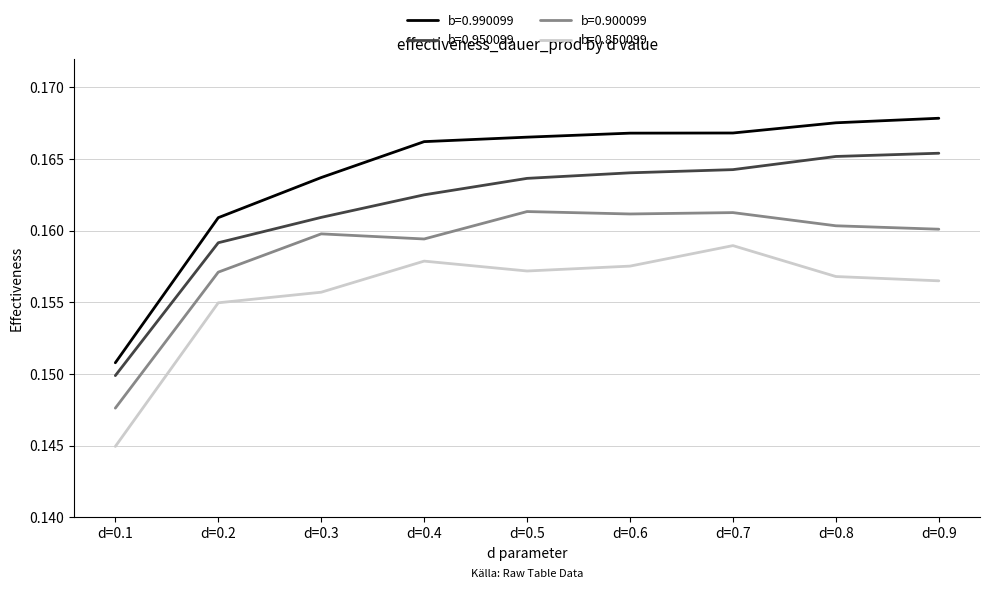

Rank the series by their average value, from highest to lowest.

b=0.990099, b=0.950099, b=0.900099, b=0.850099